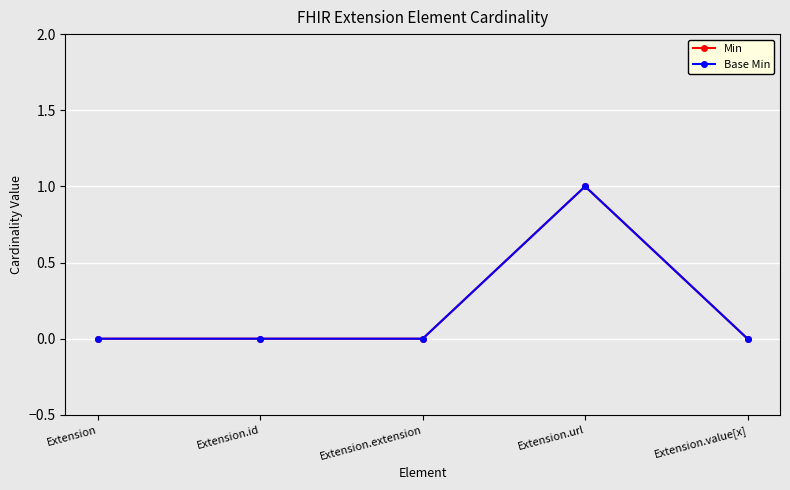

What position from the left is Extension.id?

2